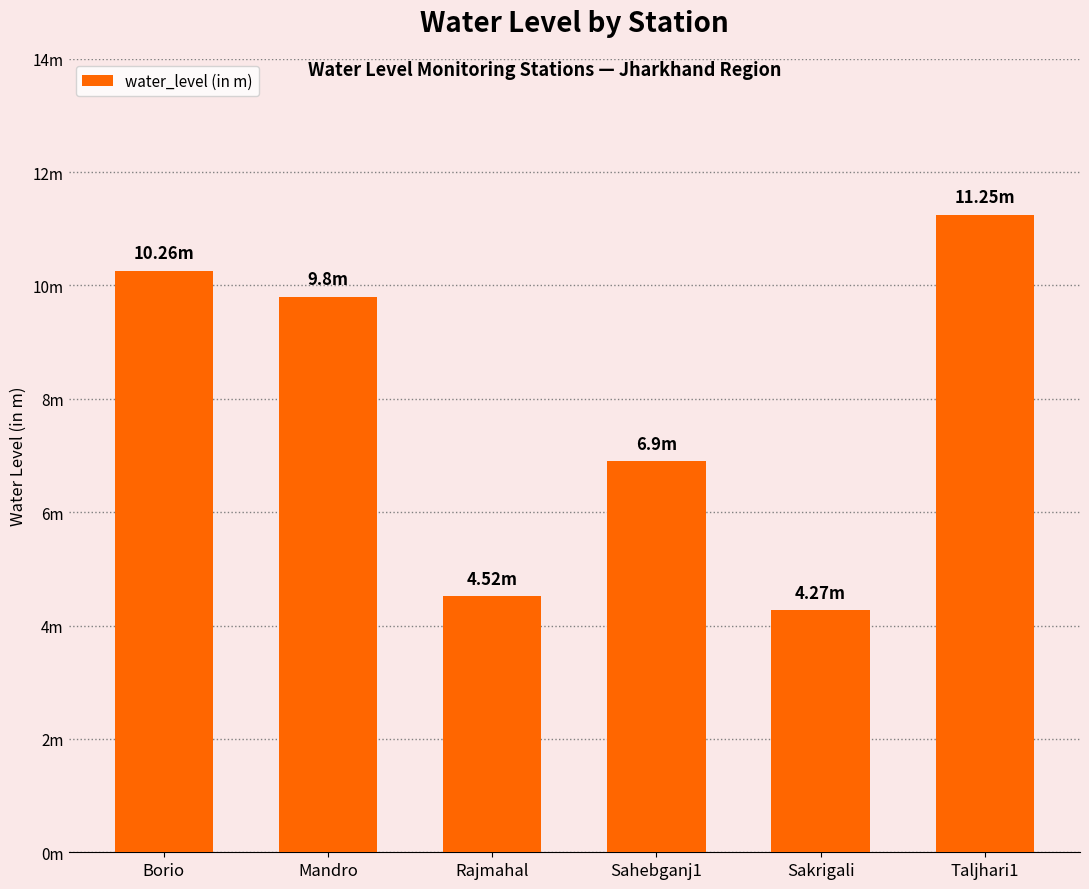

Are the bars horizontal?

No